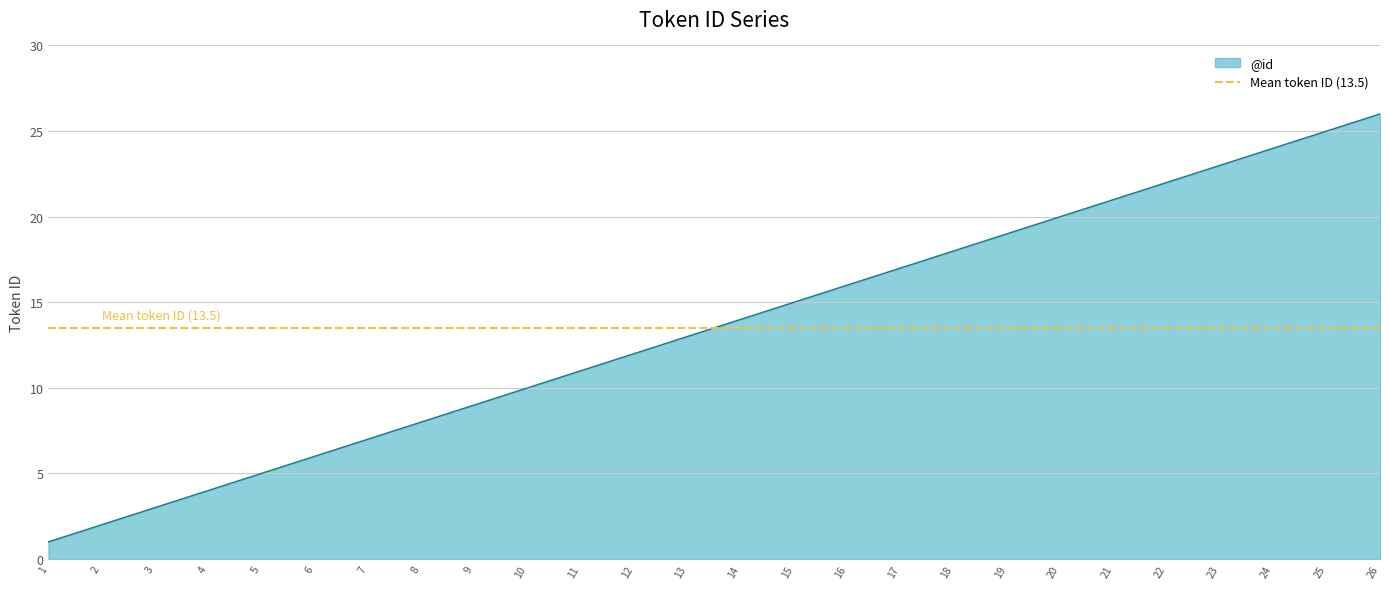

What is the sum of all values?

351